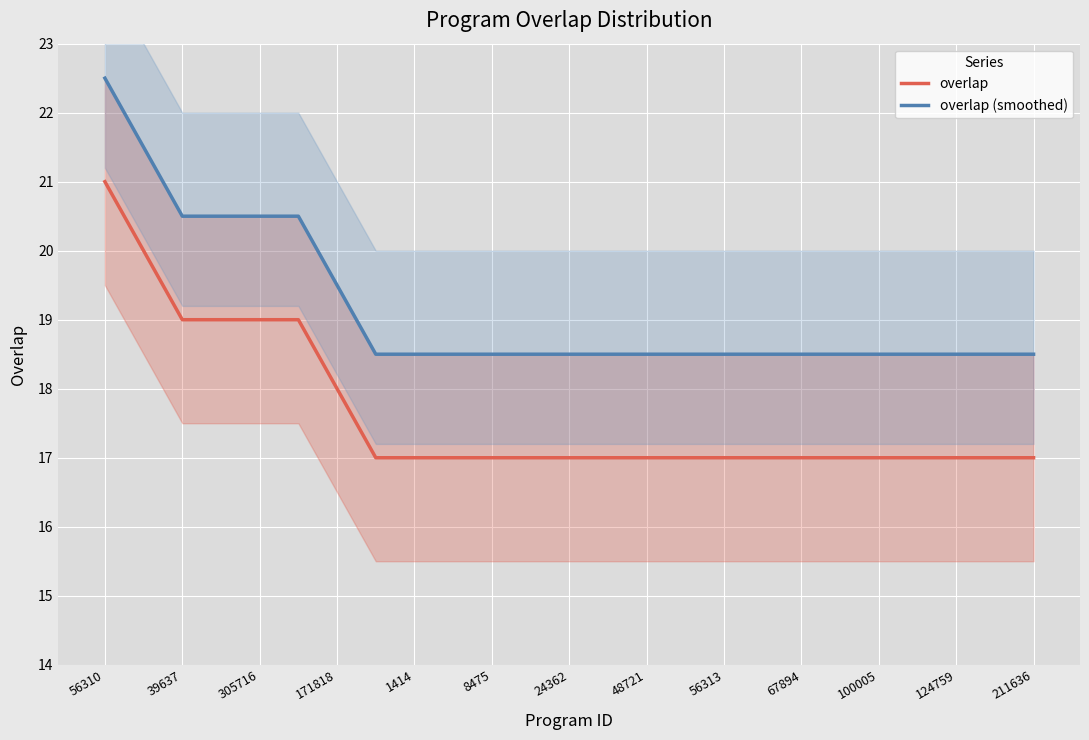

What is the lowest value of the overlap series?

17